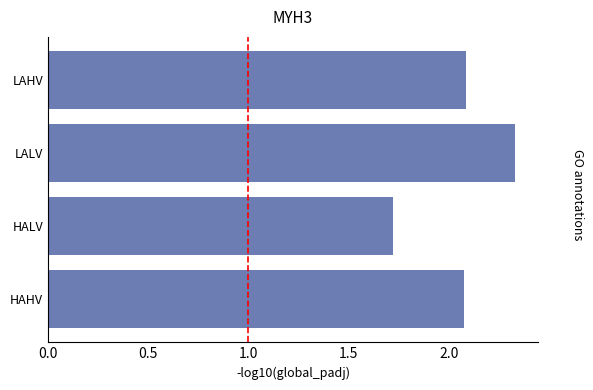

The value at HAHV is 2.8. True or false?

False